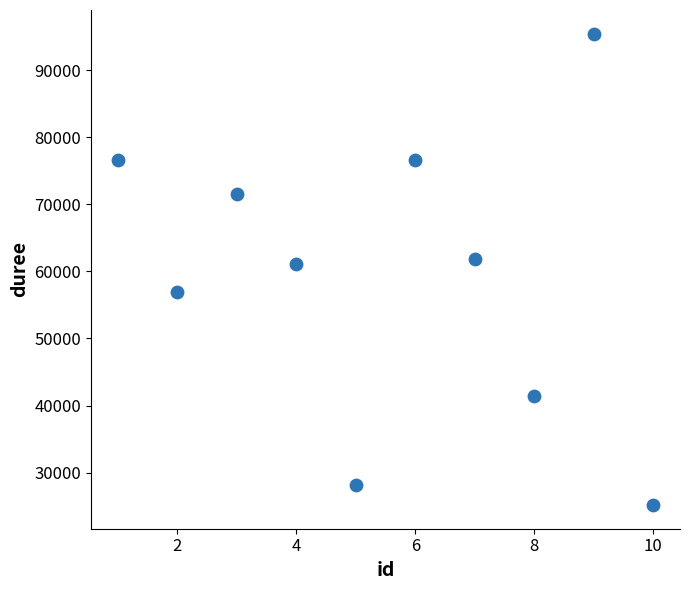

What is the average X value?

6